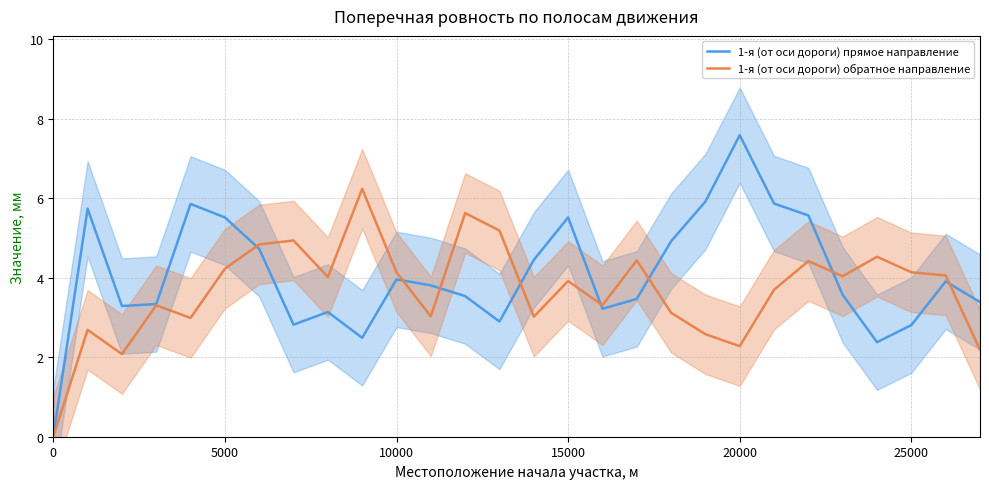

What is the maximum value for 1-я (от оси дороги) прямое направление?

7.6